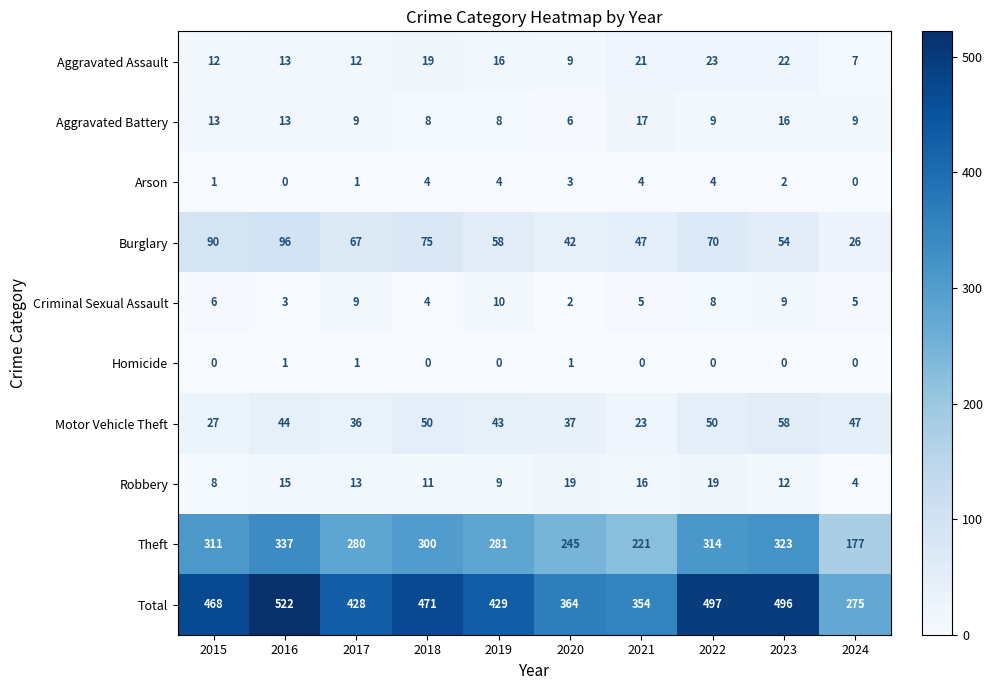

What is the difference between the Motor Vehicle Theft values at 2015 and 2019?

16